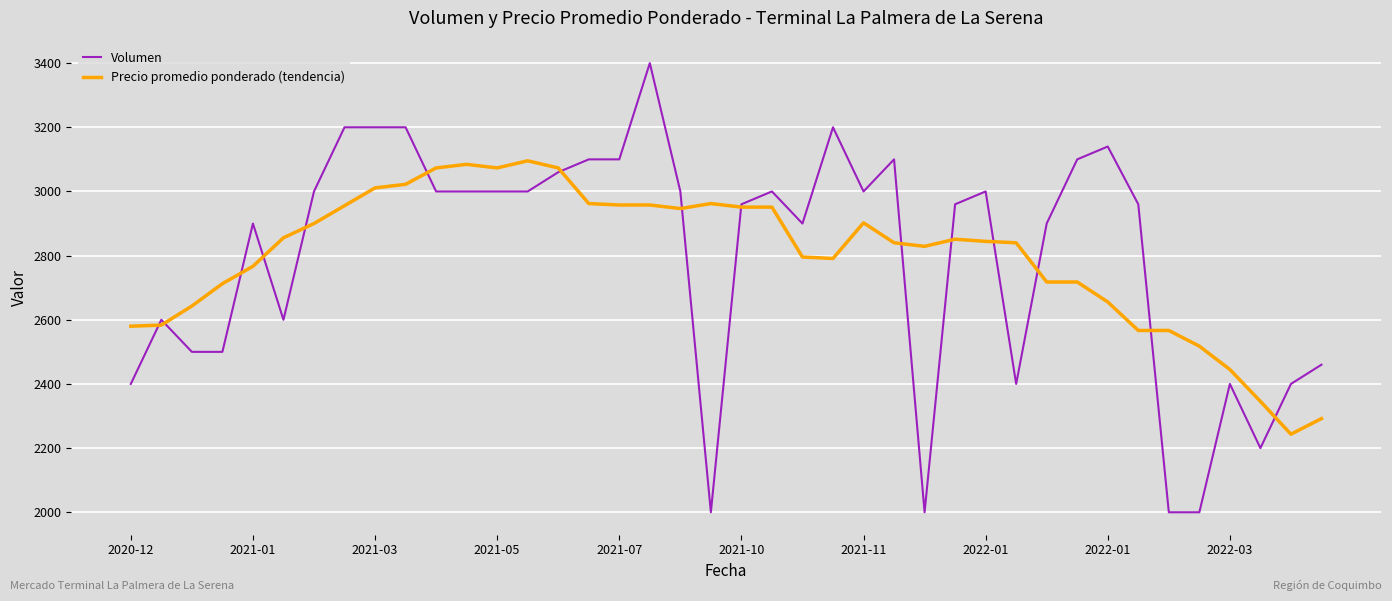

What is the smallest value displayed?

2000.0